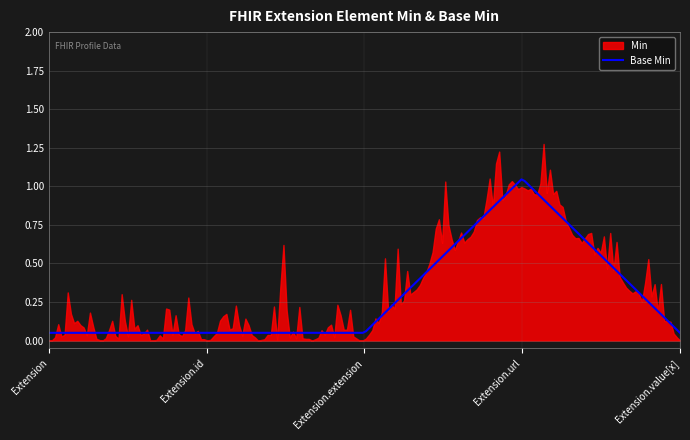

Rank the categories by Min value from highest to lowest.

Extension.url, Extension, Extension.id, Extension.extension, Extension.value[x]